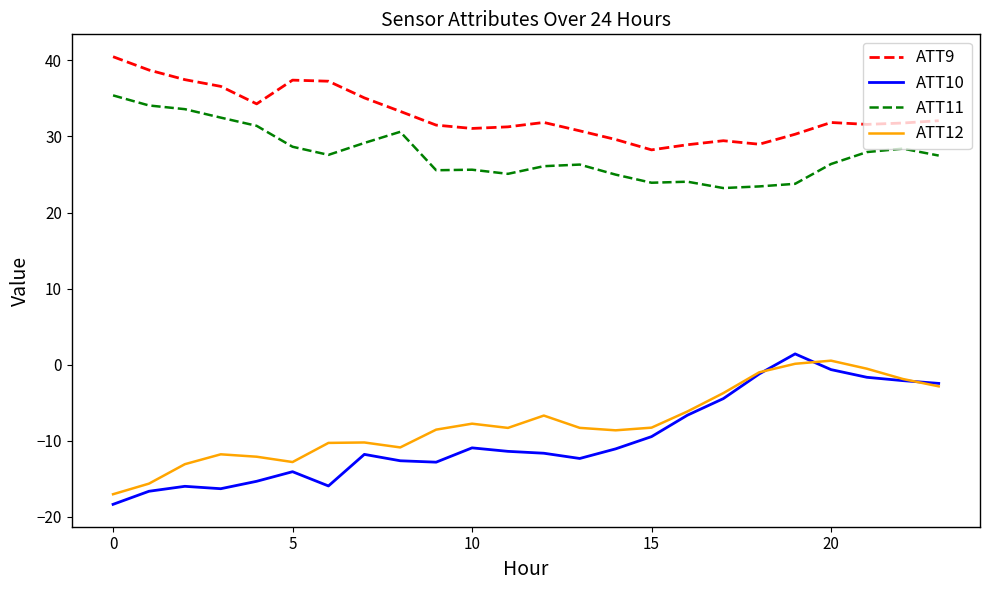

What is the smallest value displayed?

-18.3